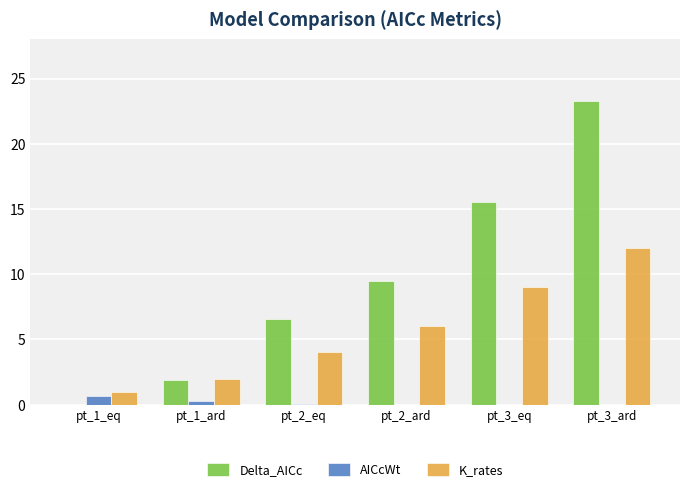

The value of Delta_AICc at pt_2_ard is 9.5. True or false?

True